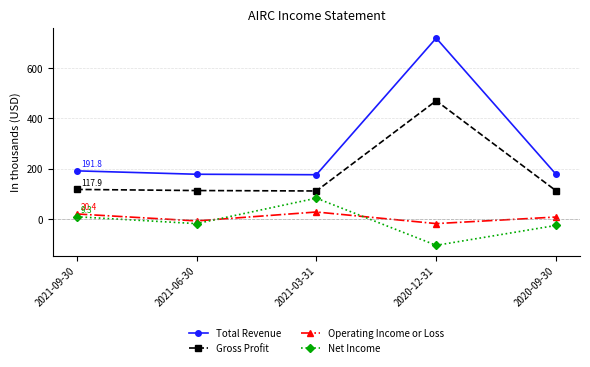

What is the label of the 2nd point from the left?

2021-06-30